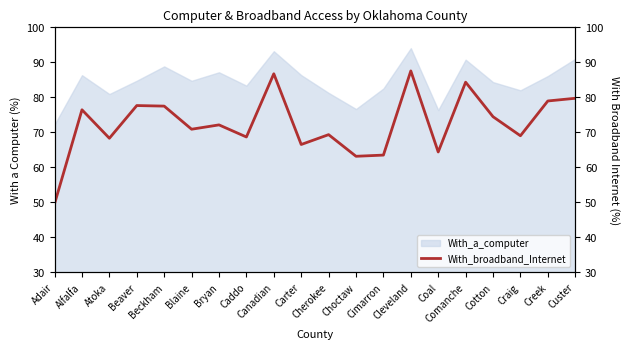

Does the chart display data point markers on the line(s)?

No